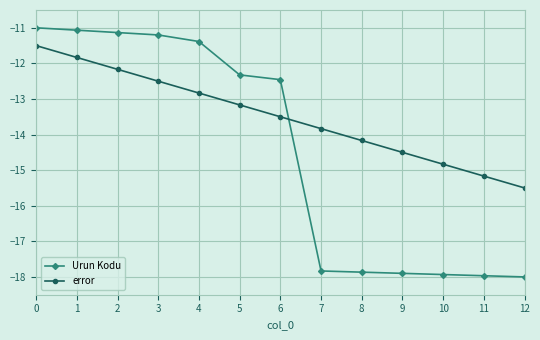

What is the difference between the second highest and minimum values in the Urun Kodu series?

6.9